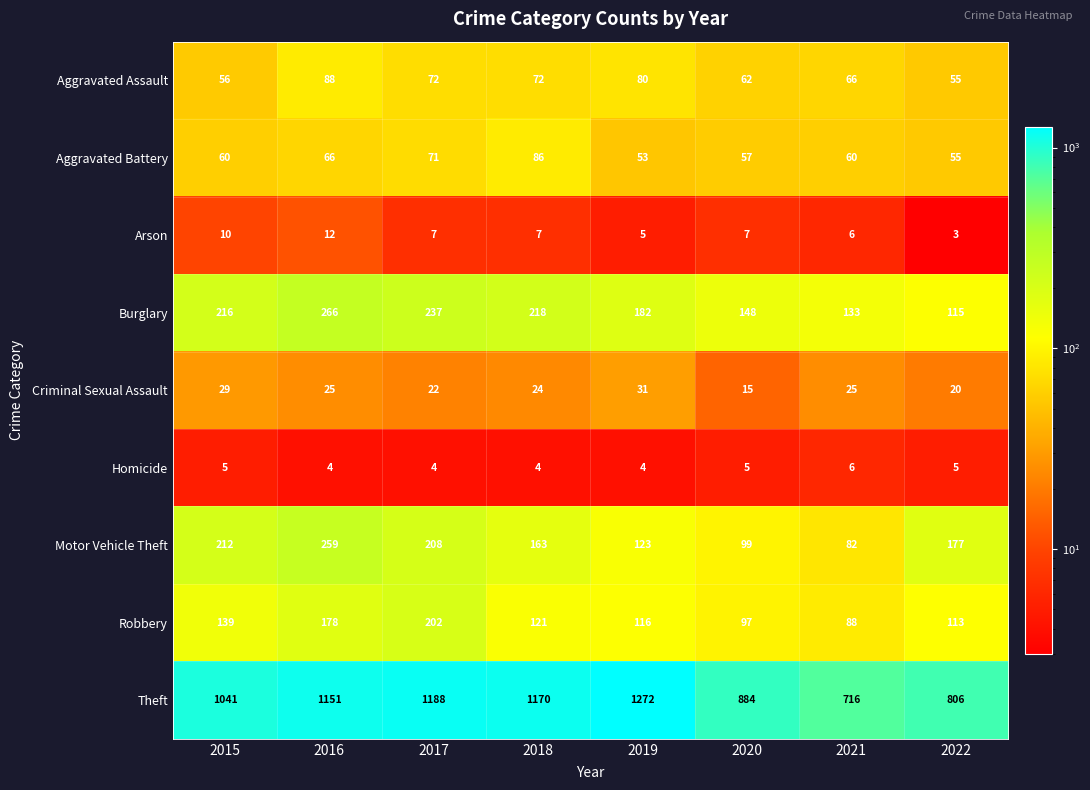

Between 2015 and 2022, which series saw the biggest shift?

Theft